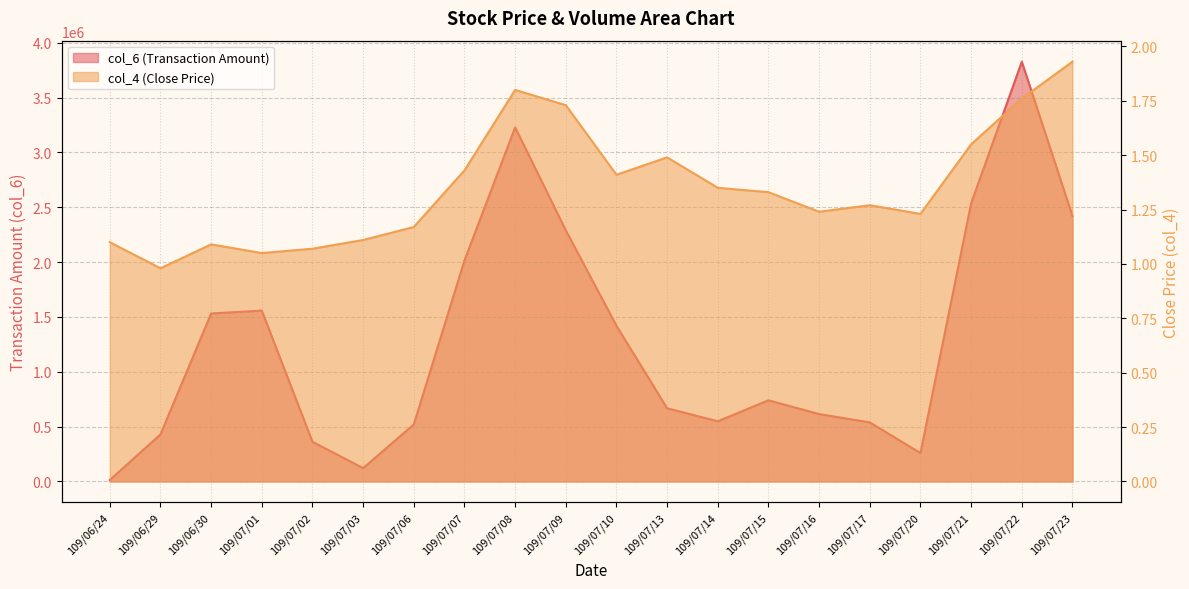

True or false: col_6 and col_4 cross at least once.

False